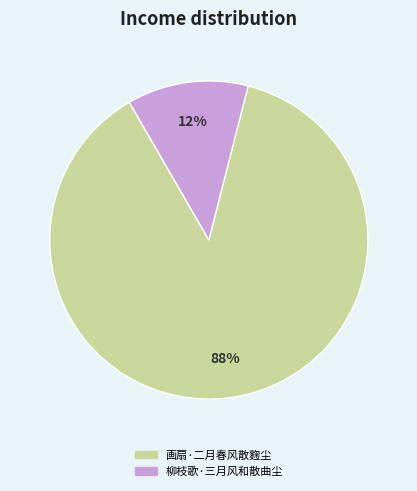

How many slices are in this pie chart?

2